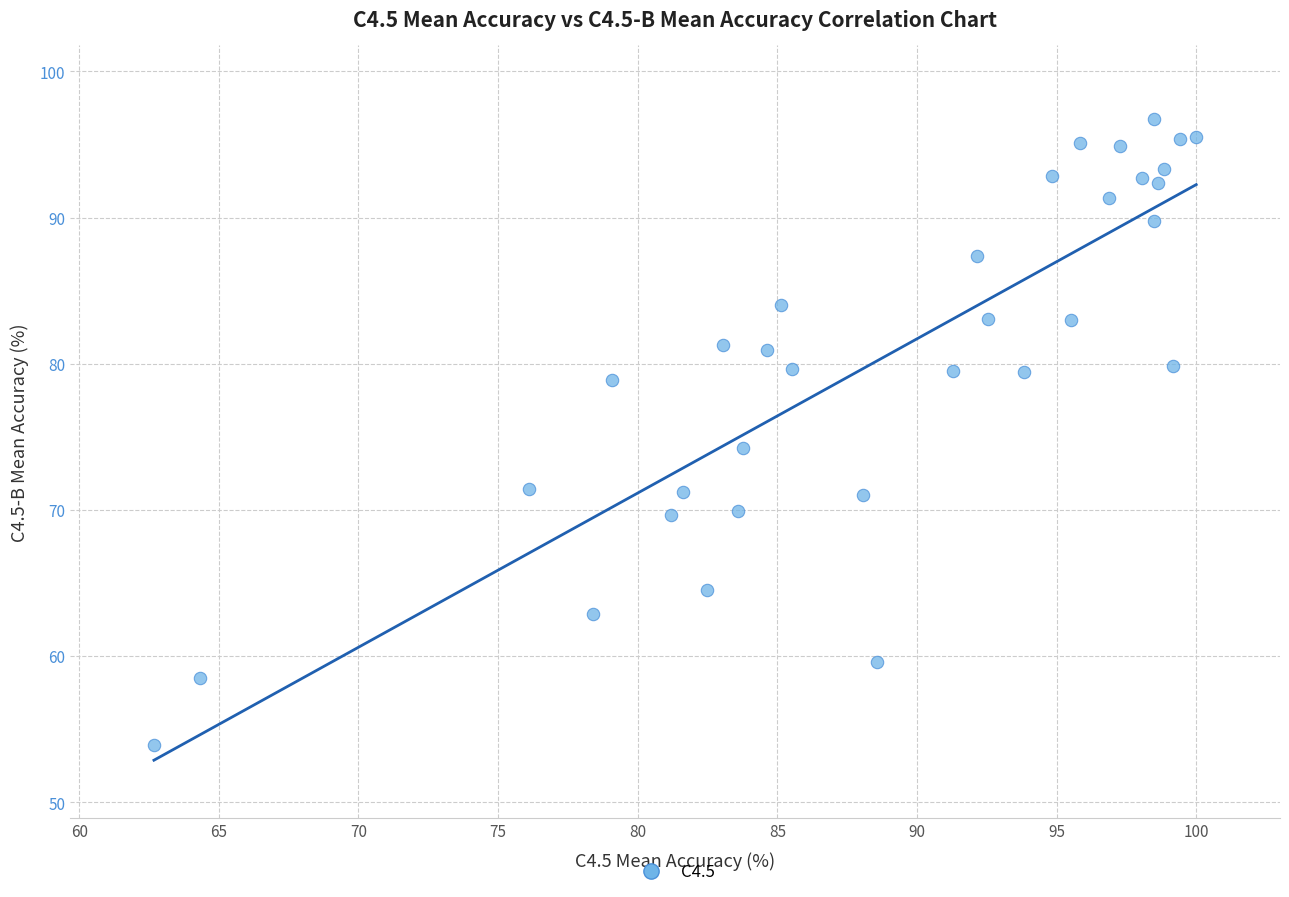

What is the range of X values (max minus min)?

37.3